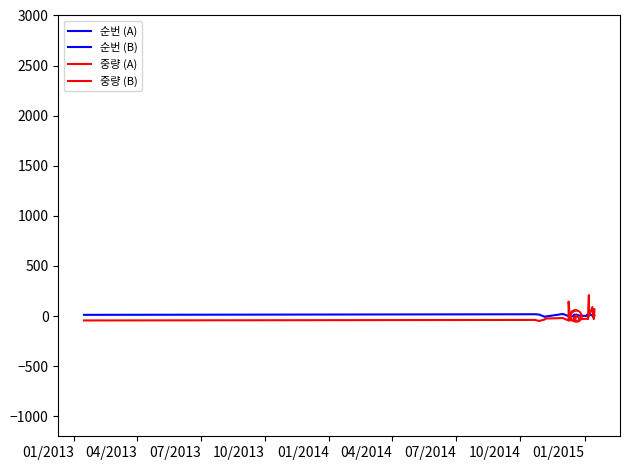

What is the sum of all 중량 (A) values?

-358.9